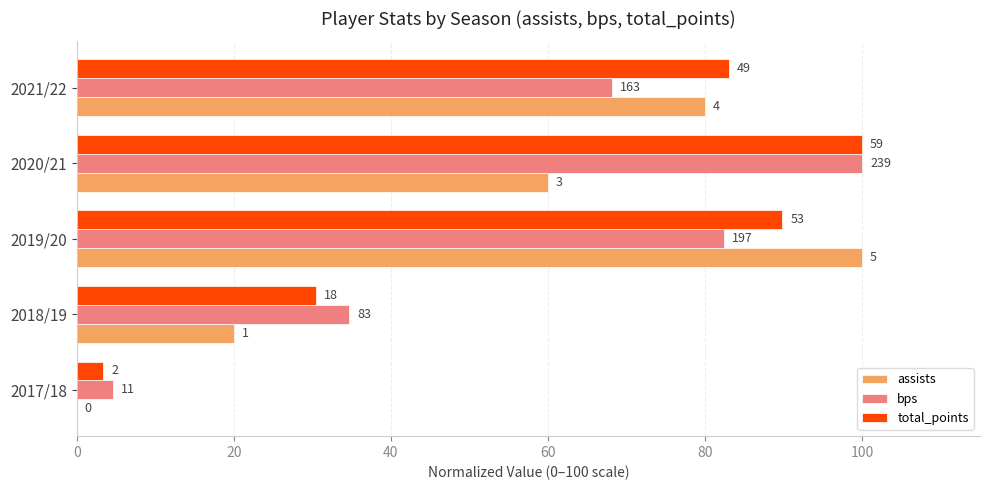

What are all the series names shown in the legend?

assists, bps, total_points